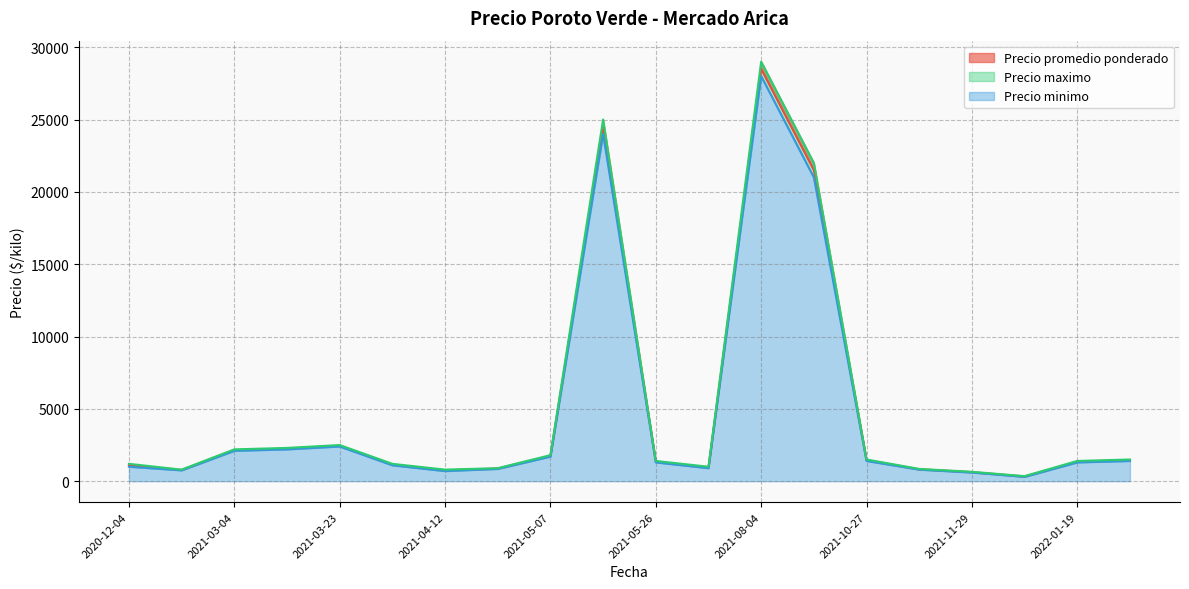

Rank the series at 2022-01-19 from lowest to highest value.

Precio minimo, Precio promedio ponderado, Precio maximo